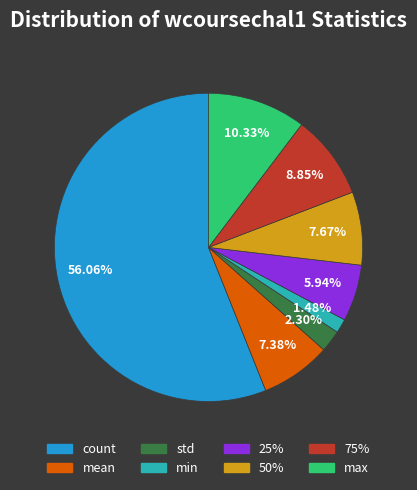

How many segments does this pie chart have?

8